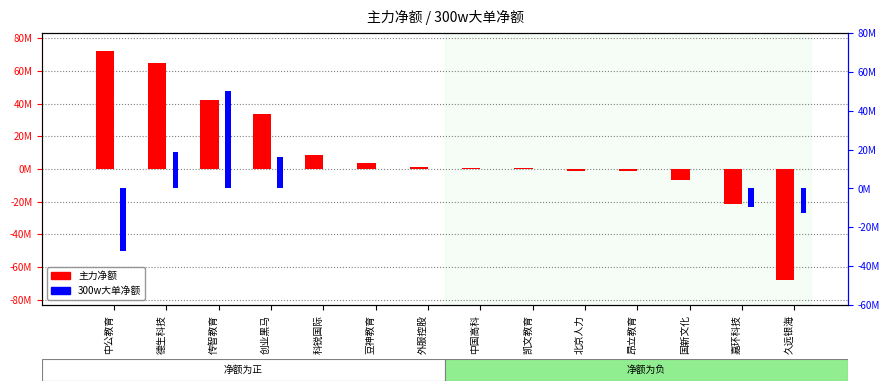

Is the value of 主力净额 at 中国高科 greater than the value of 300w大单净额 at 外服控股?

Yes